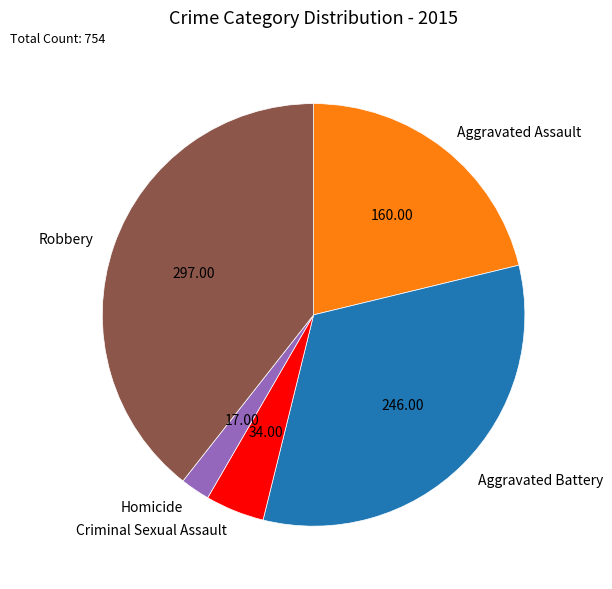

What is the largest slice in the pie chart?

Robbery